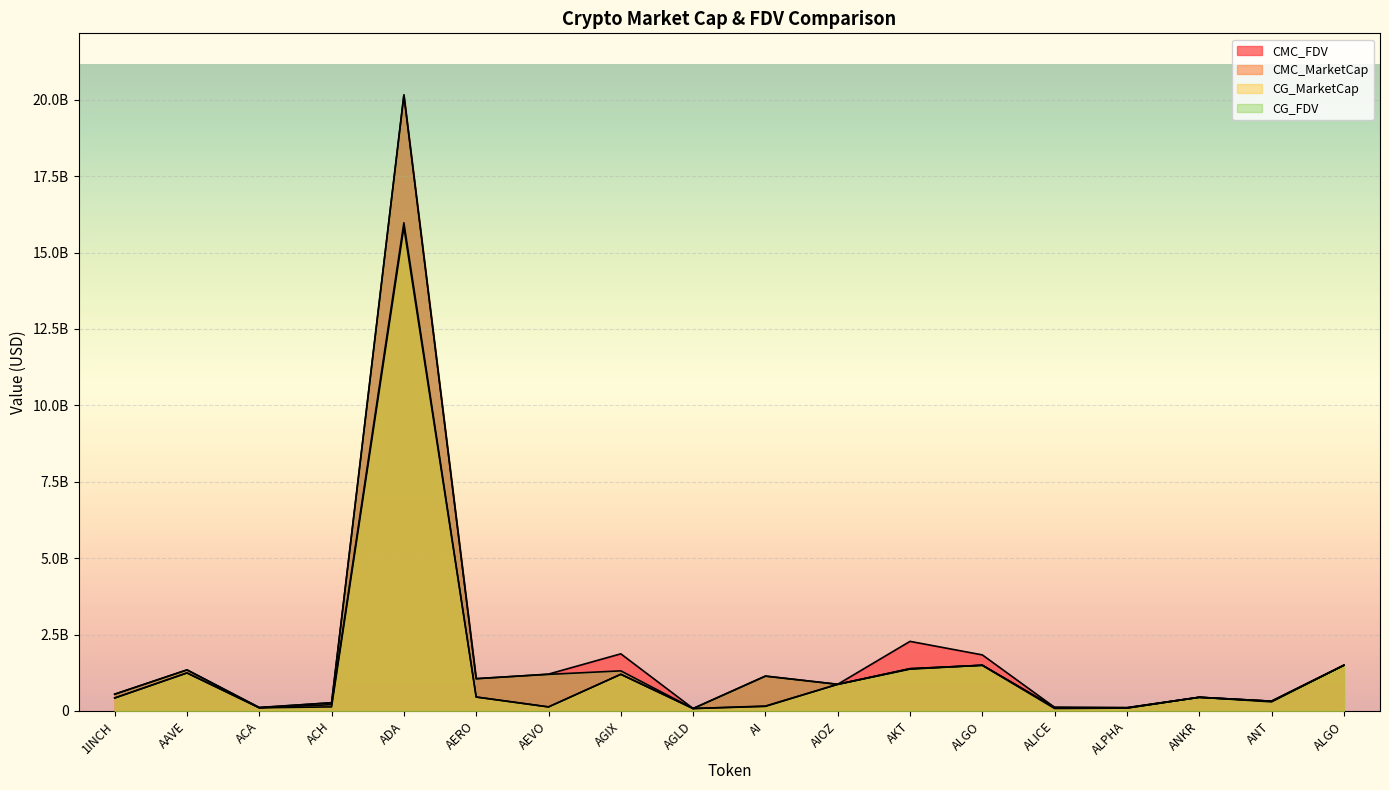

How many interior local valleys does the CMC_MarketCap series have?

5